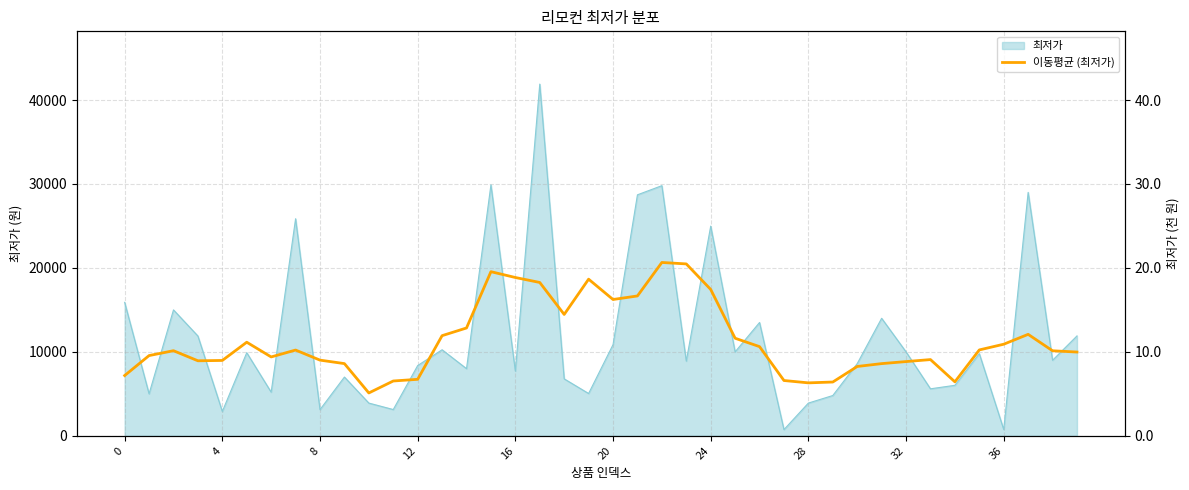

Approximately how many times larger is the value at 0 compared to 24?

0.4